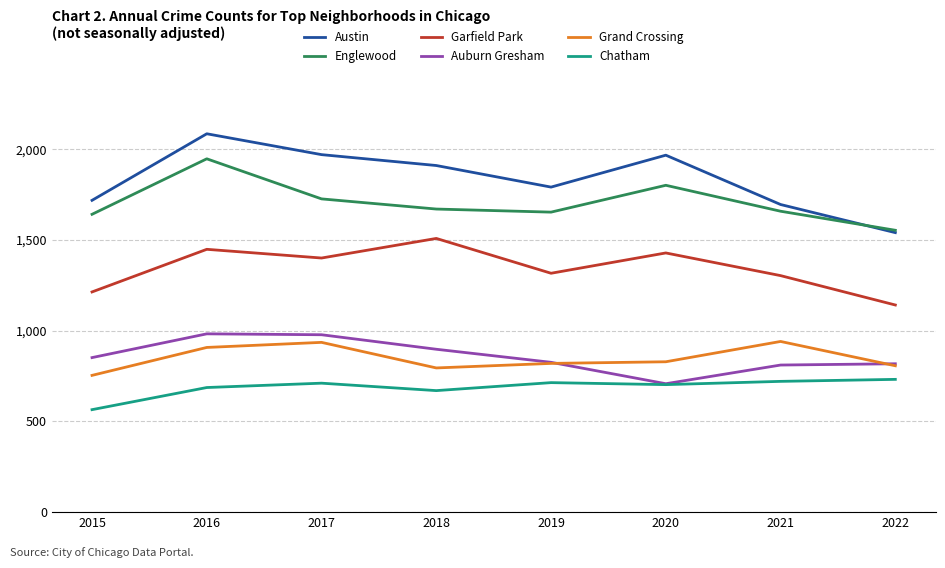

Which series changed the most between 2017 and 2022?

Austin